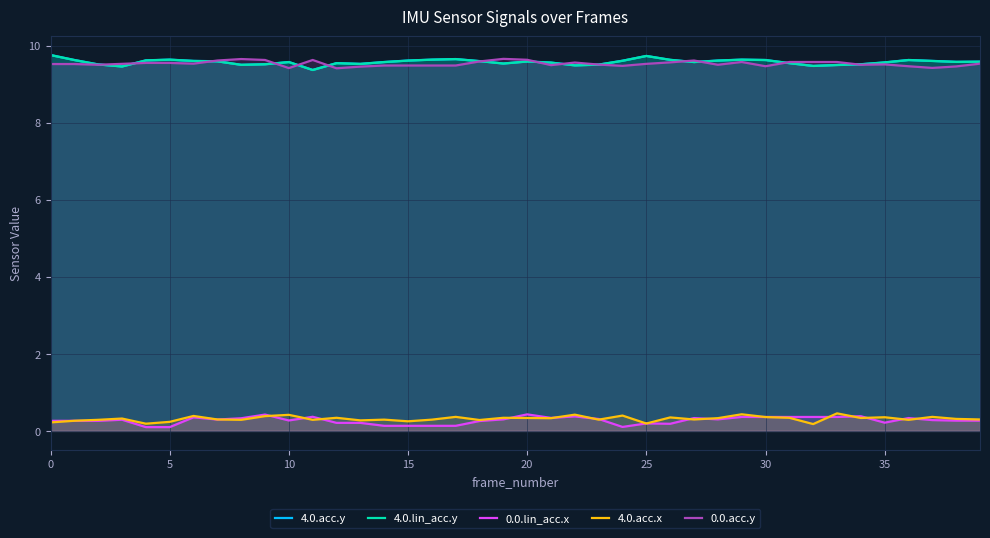

What is the label of the 6th point from the right?

34